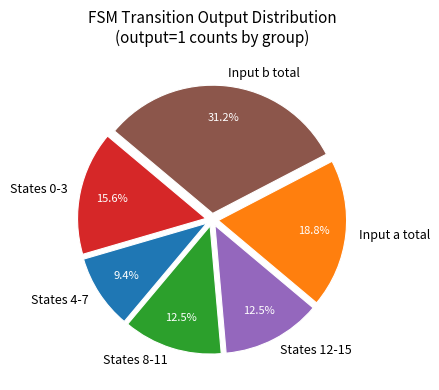

What is the largest slice in the pie chart?

Input b total